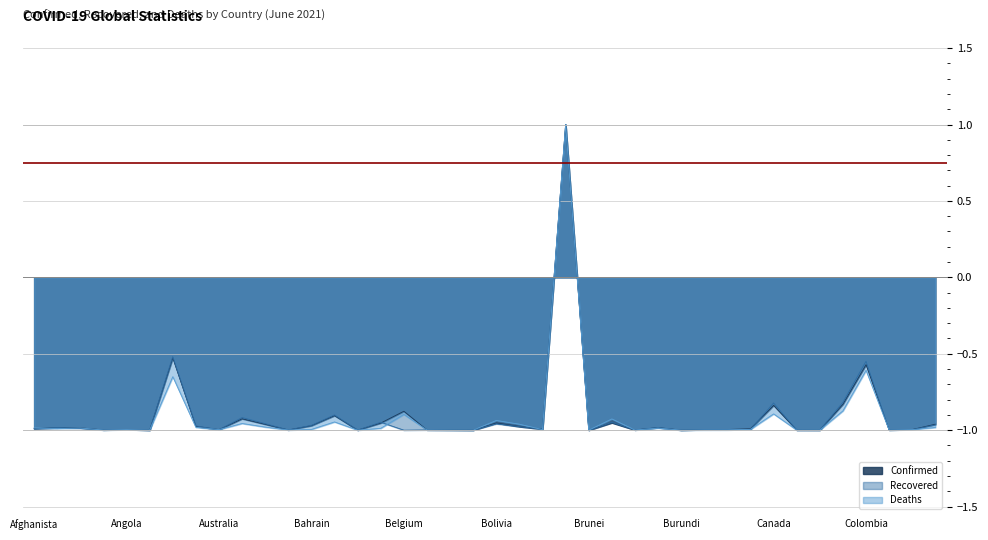

True or false: Confirmed and Recovered intersect in this chart.

True